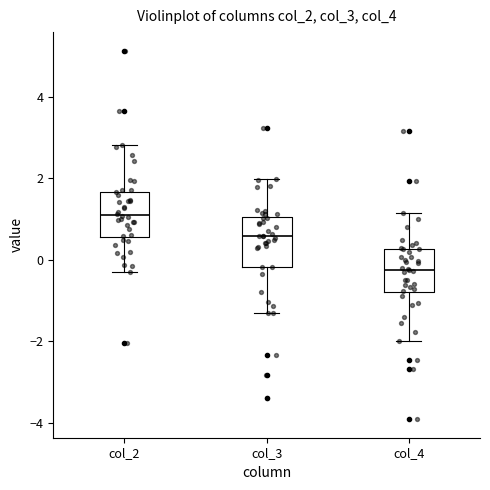

Reading left to right, read every box against the y-axis: the position of its median line, the range the box covers, and the ends of its whiskers. The values are not printed on the chart, so give them approximately, as read against the axis.

col_2: median 1.2, box 0.6 to 1.6, whiskers -0.2 to 2.8
col_3: median 0.6, box -0.2 to 1.0, whiskers -1.4 to 2.0
col_4: median -0.2, box -0.8 to 0.2, whiskers -2.0 to 1.2